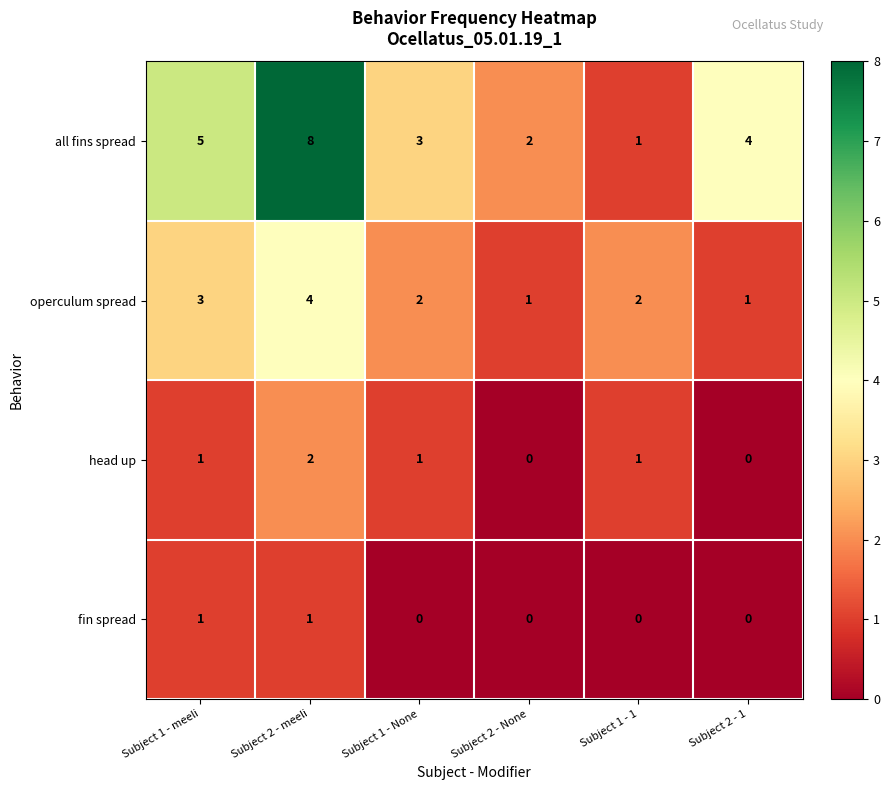

Which series has the largest range (max minus min)?

all fins spread